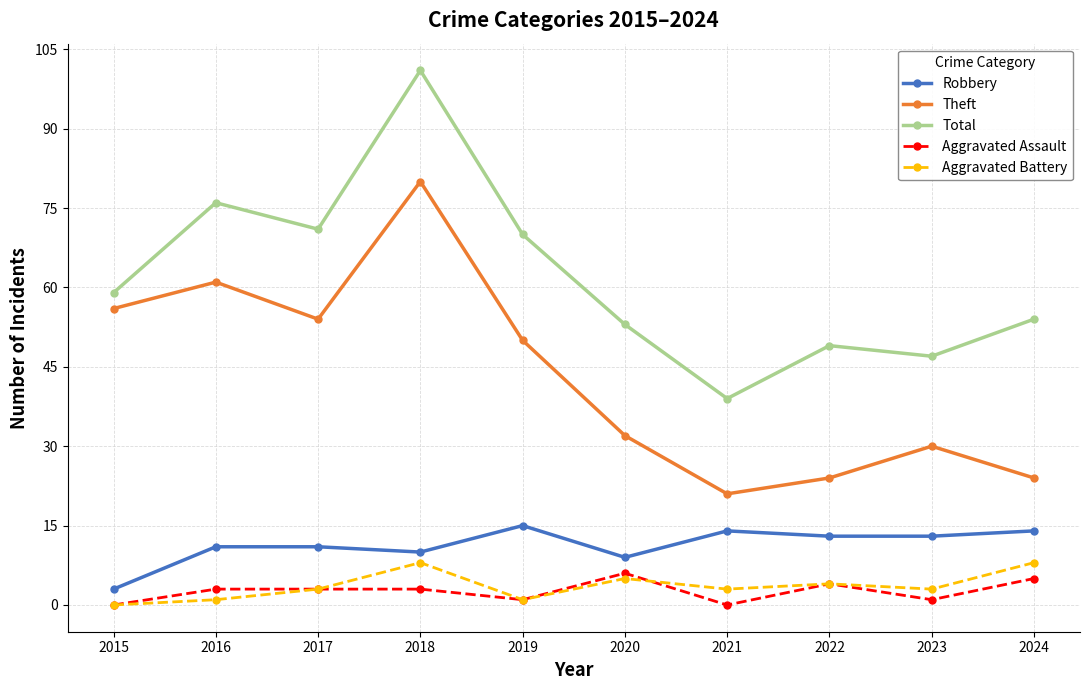

Which label corresponds to the largest value in the chart?

2018